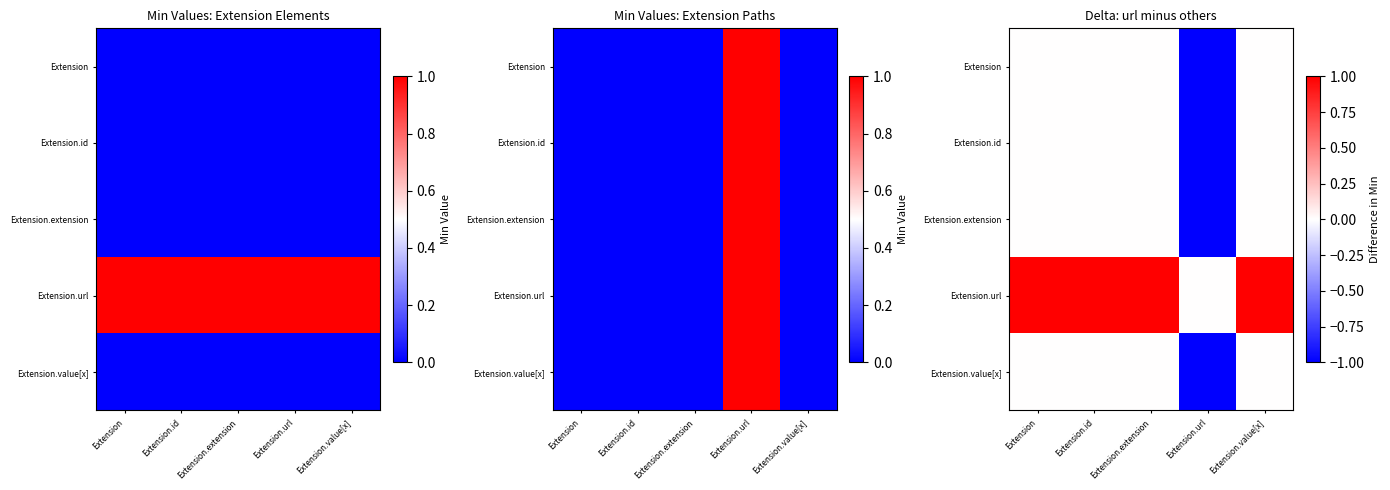

Count the Extension values in the range 0 to 1.

4